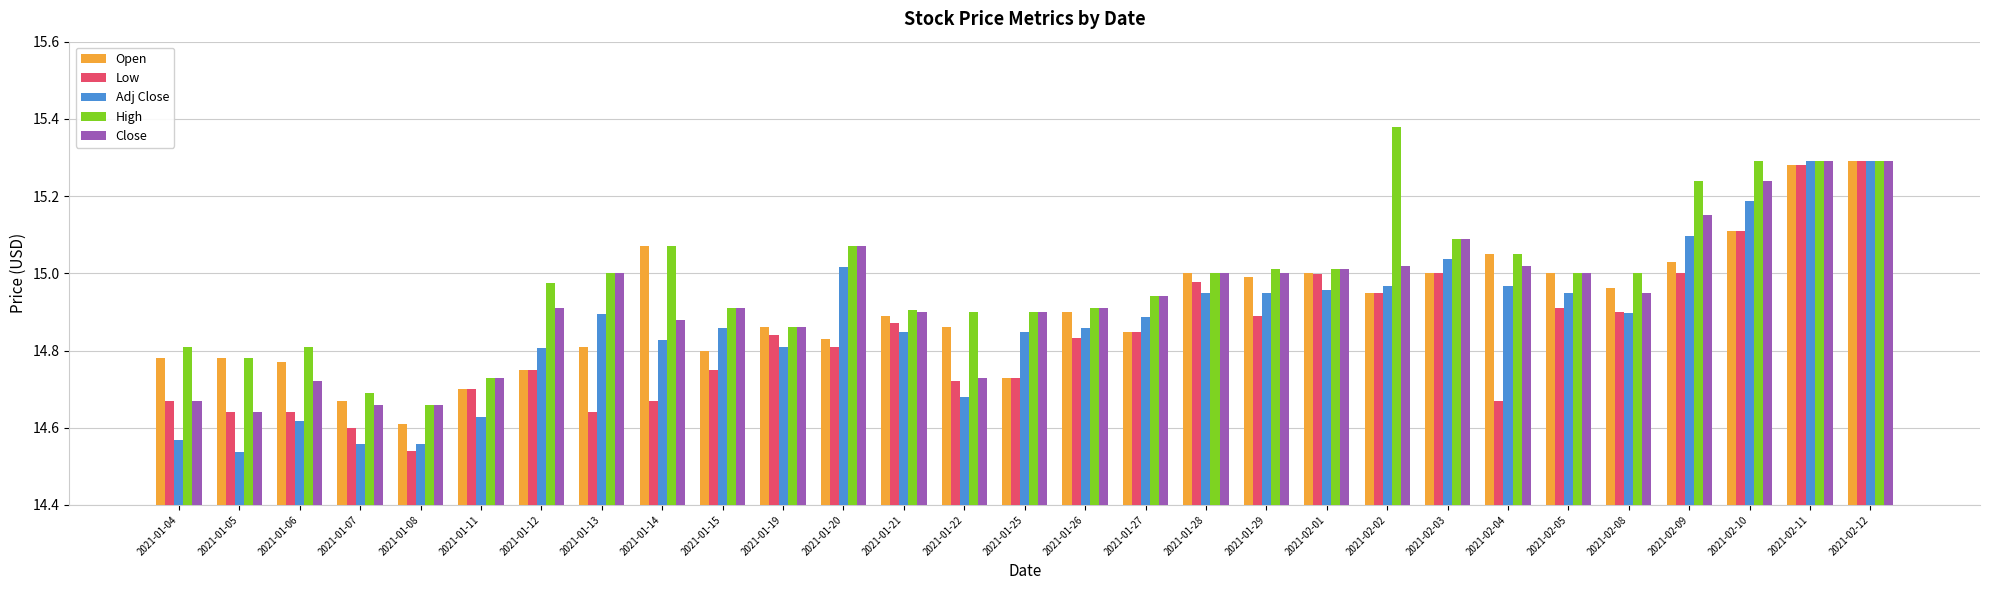

Is the value of Open at 2021-02-12 greater than the value of Low at 2021-01-12?

Yes